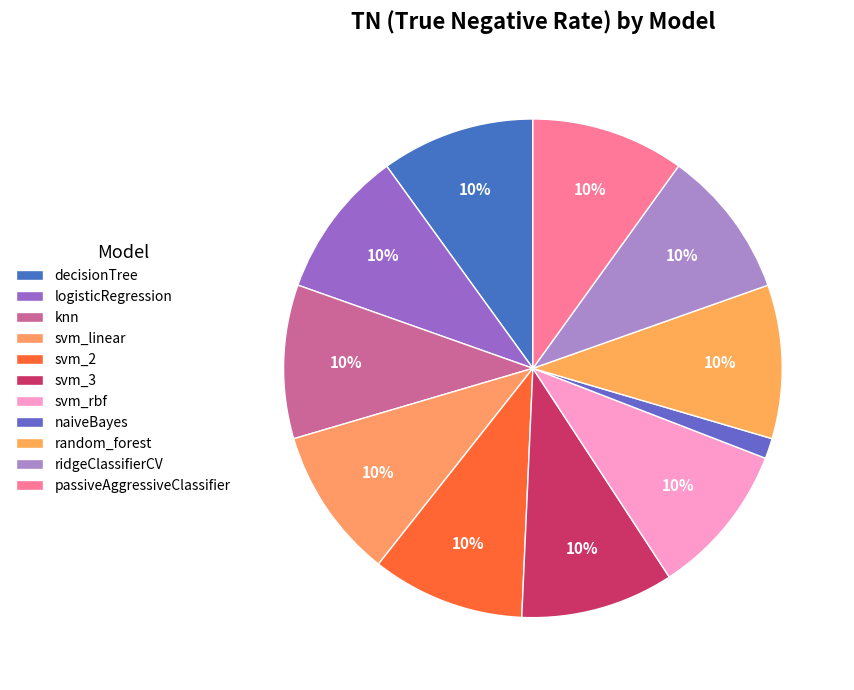

Which has a higher value, decisionTree or svm_linear?

decisionTree